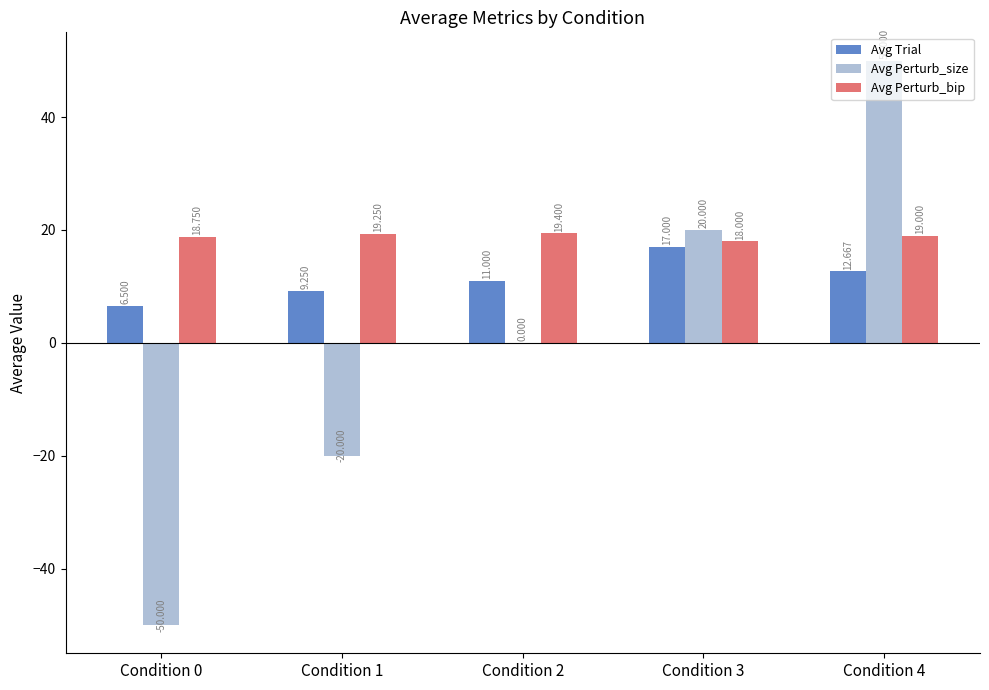

Does the chart contain stacked bars?

No